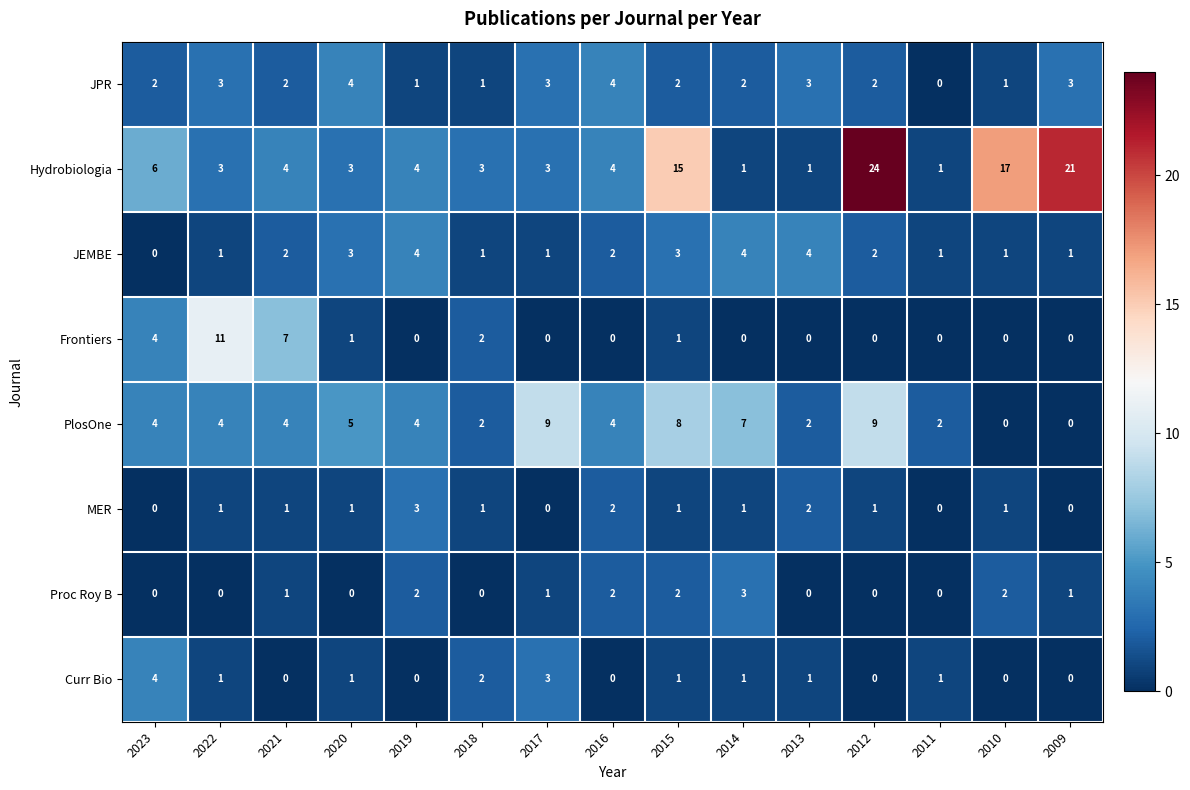

Which category has the highest value across all series?

2012